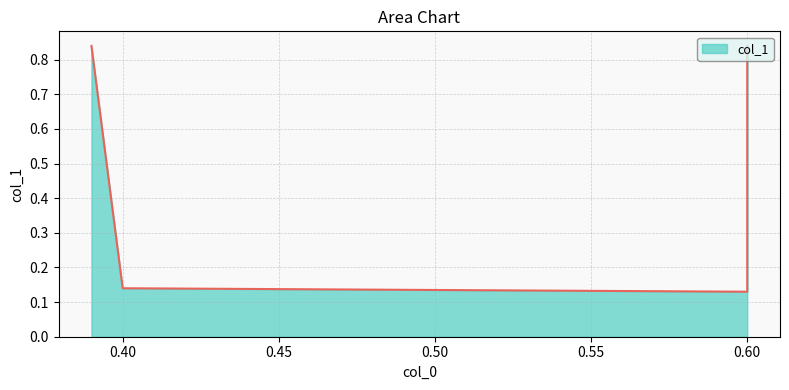

Where is the data nearest to the value 0?

0.6